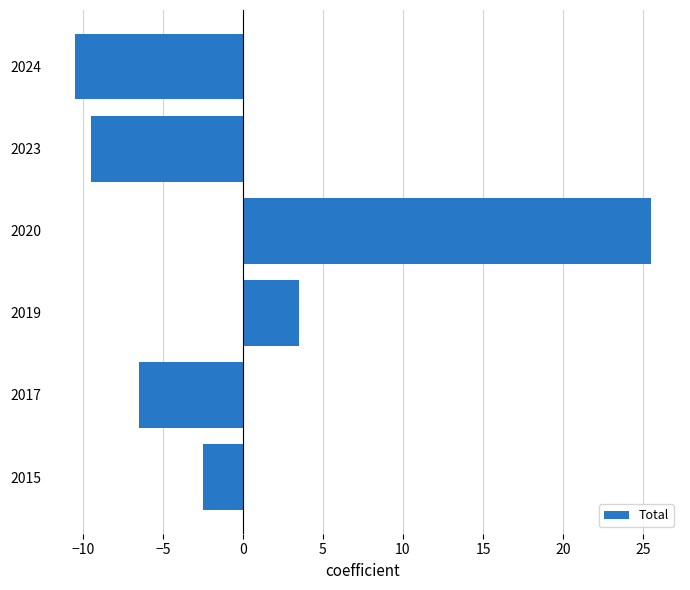

What is the smallest value displayed?

-10.5